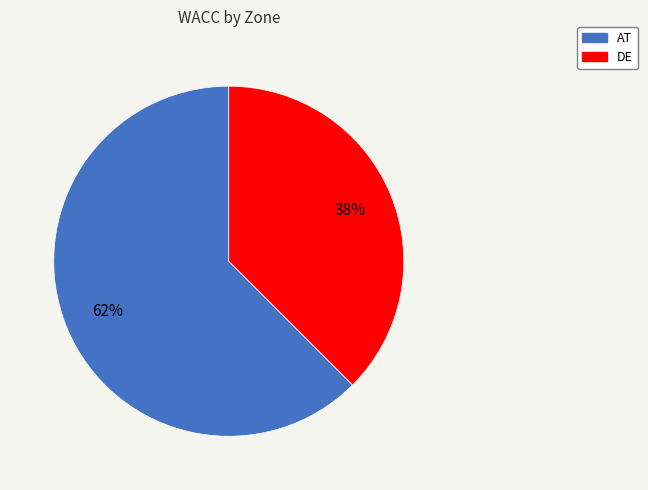

Which category accounts for the majority?

AT